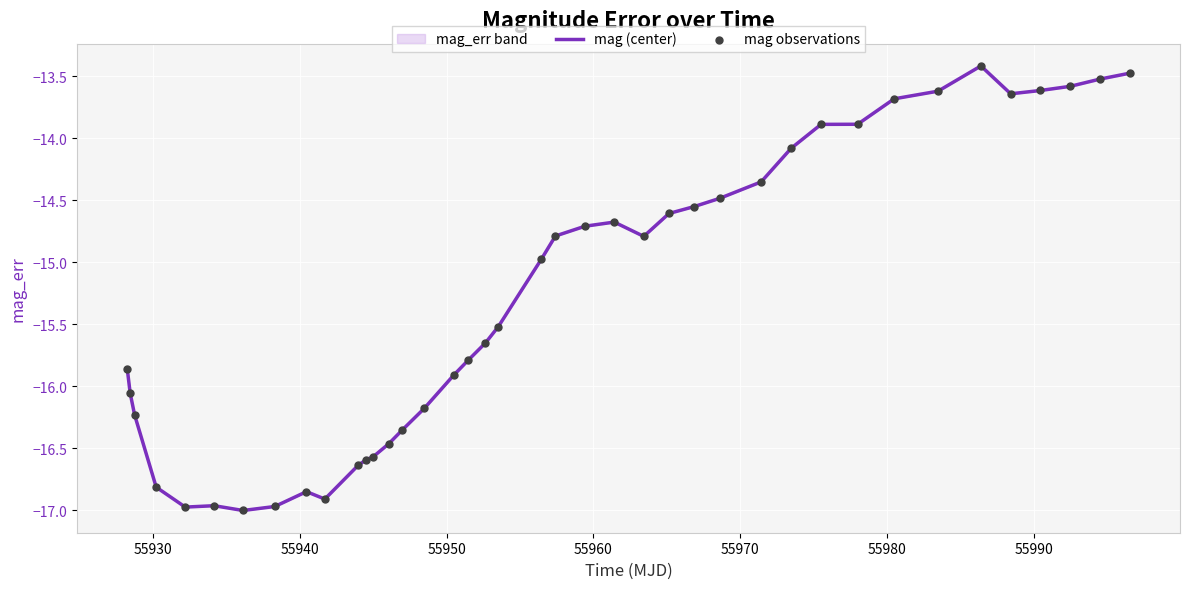

What is the minimum value for mag (center)?

-17.0